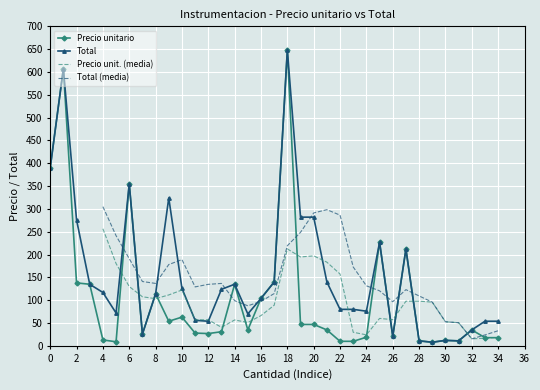

Read the Total value at 2, to the nearest 100.

300